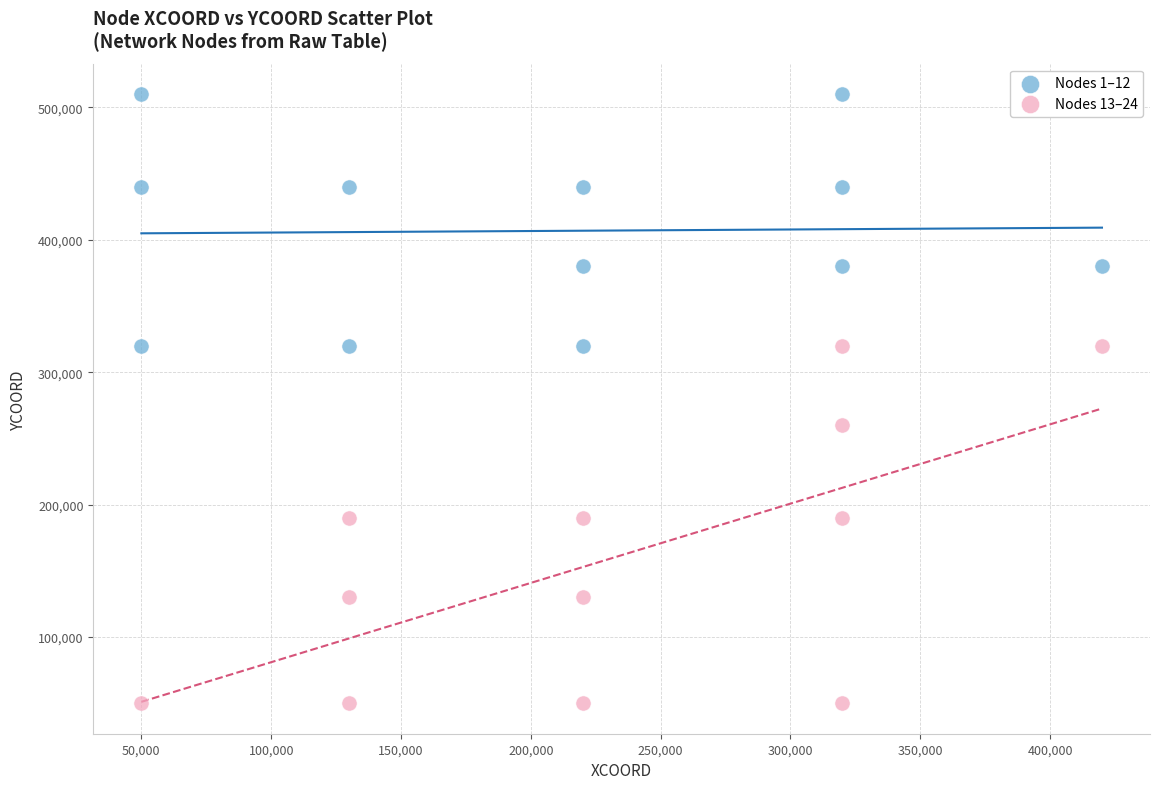

Which series reaches the minimum Y coordinate?

Nodes 13–24